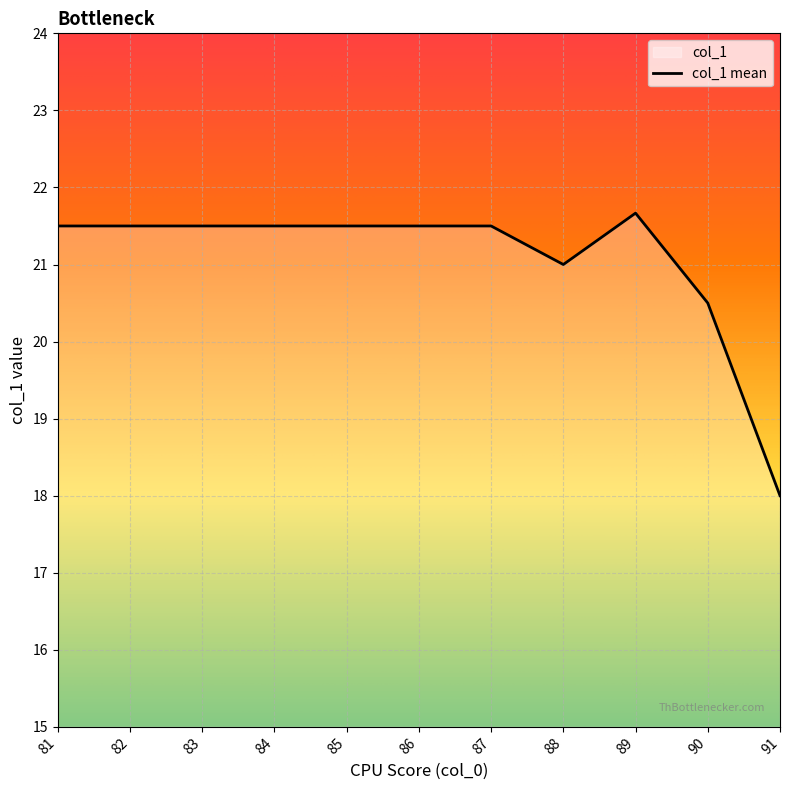

What is the difference between the second highest and minimum values?

3.5